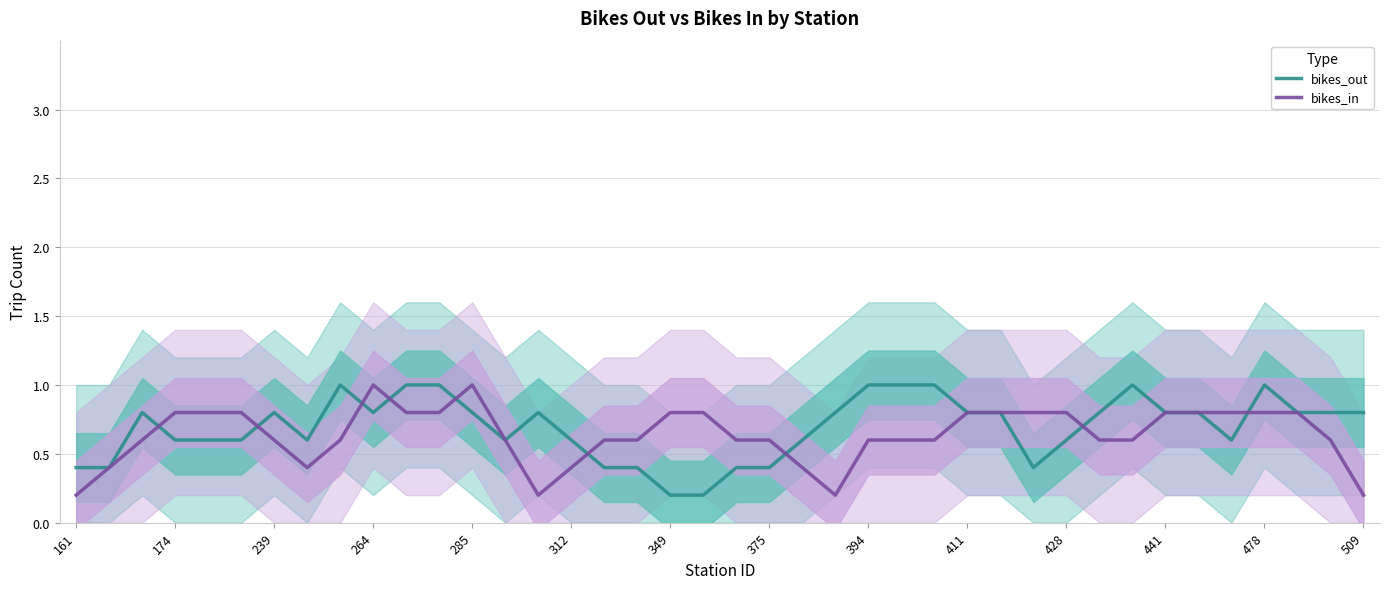

What is the maximum value for bikes_out?

1.0